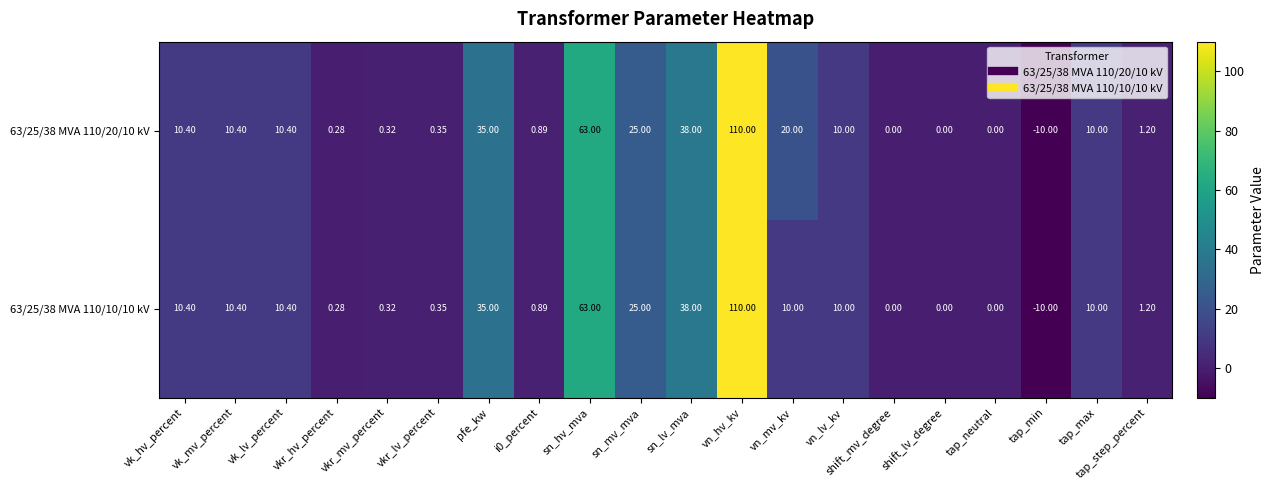

How many negative values does the 63/25/38 MVA 110/10/10 kV series have?

1